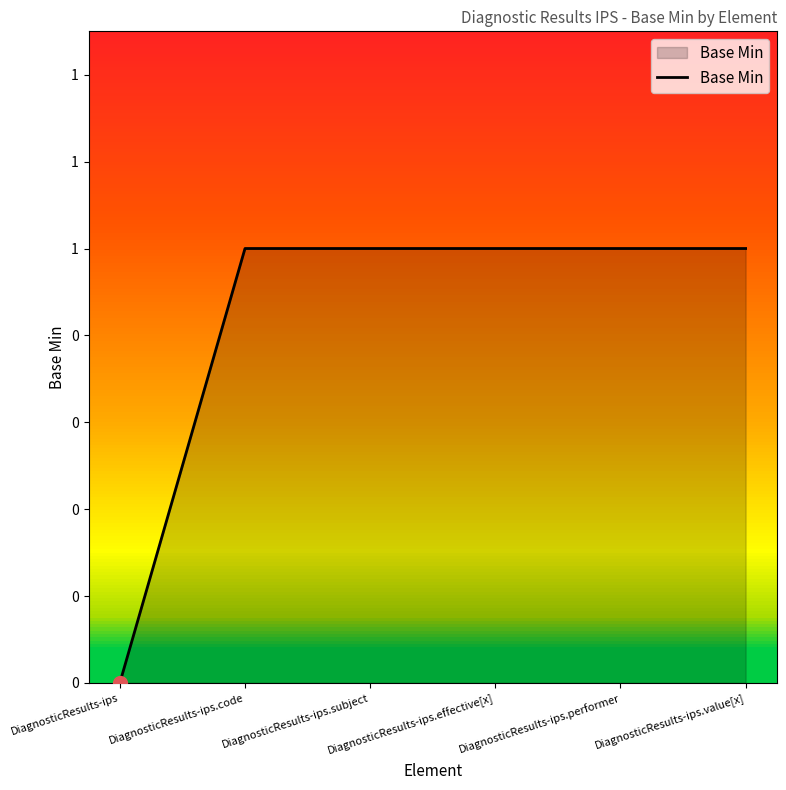

Does the chart have visible grid lines?

No